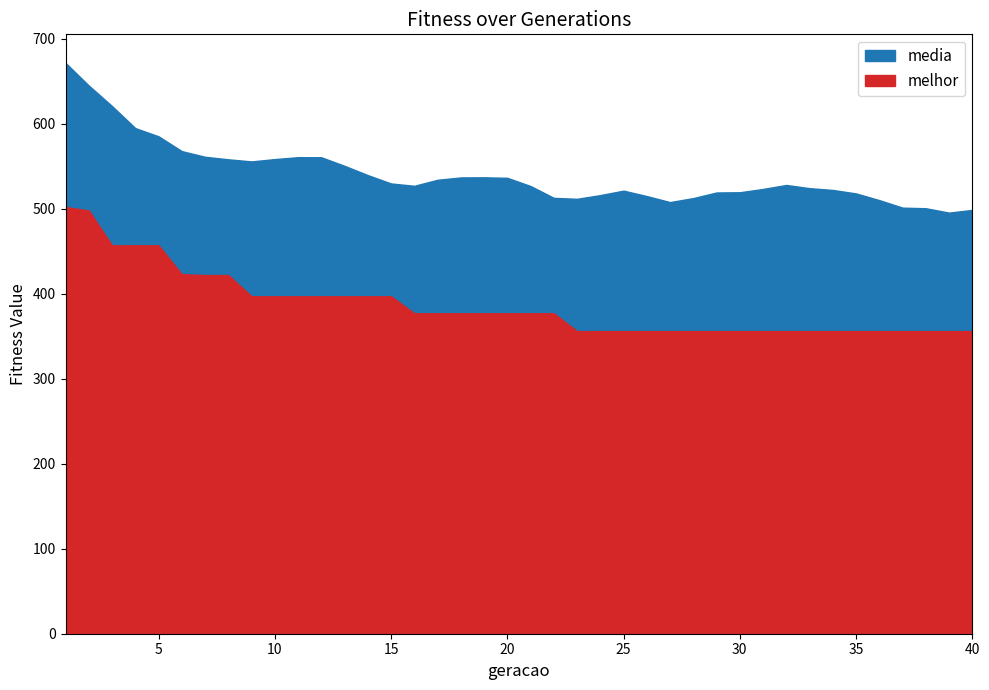

How many data points in media are less than 527?

19